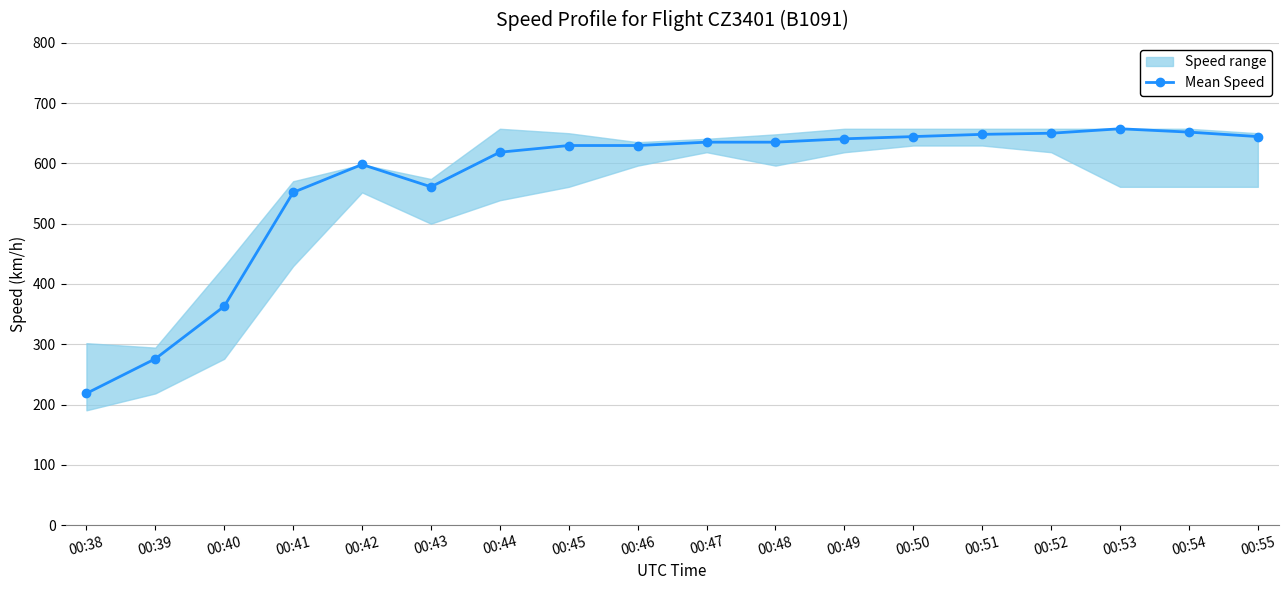

How many points are lower than both their immediate neighbors (excluding endpoints)?

1